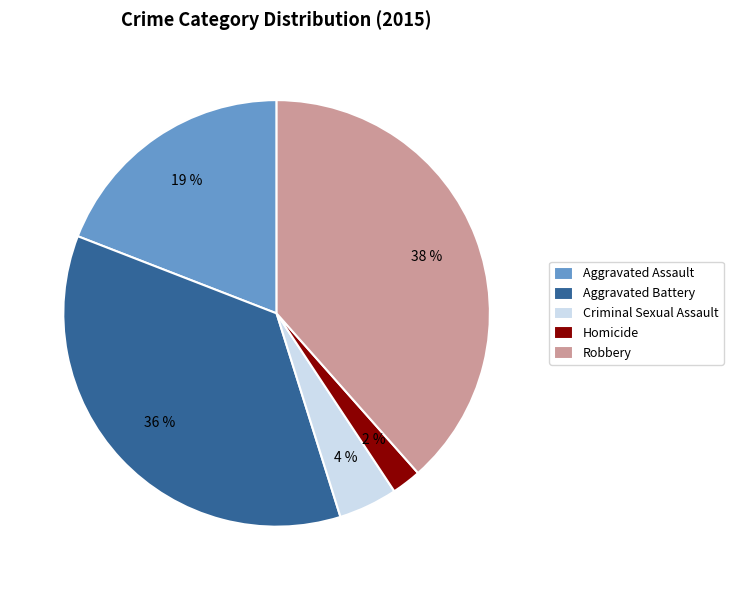

How many segments does this pie chart have?

5